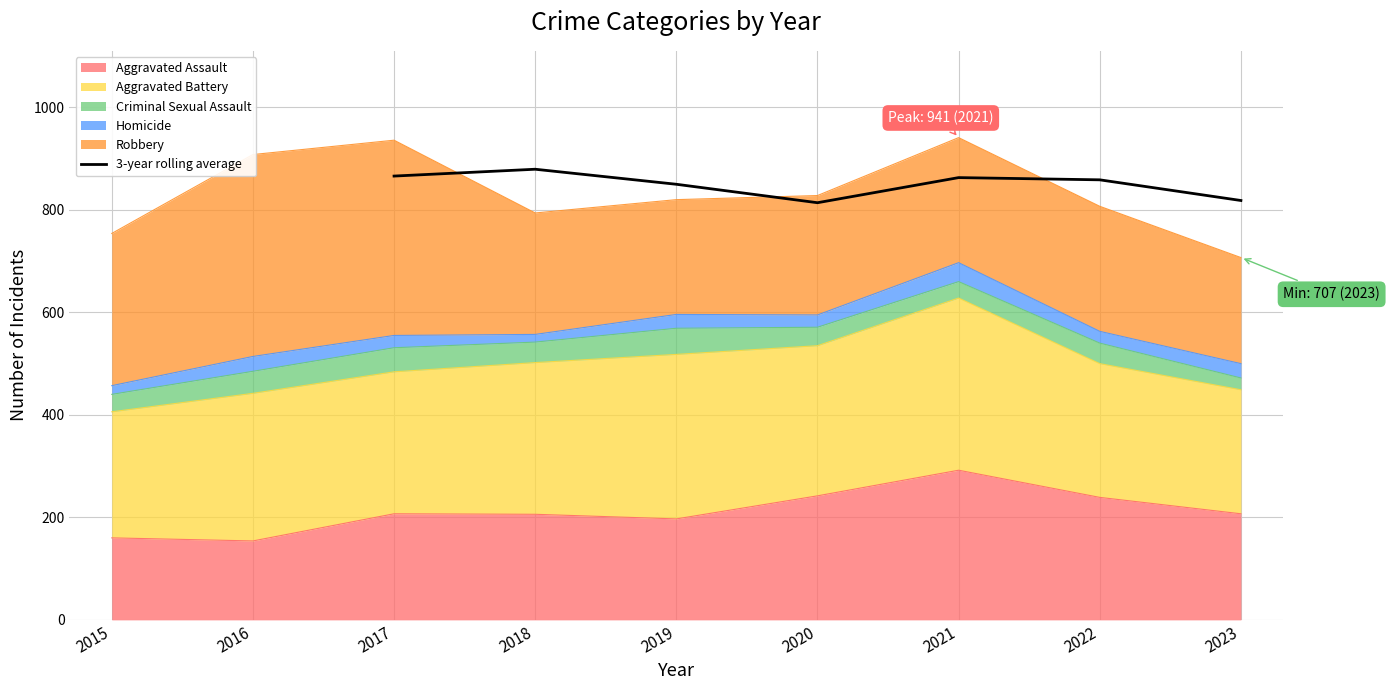

The value of 3-year rolling average at 2017 is 866.0. True or false?

True